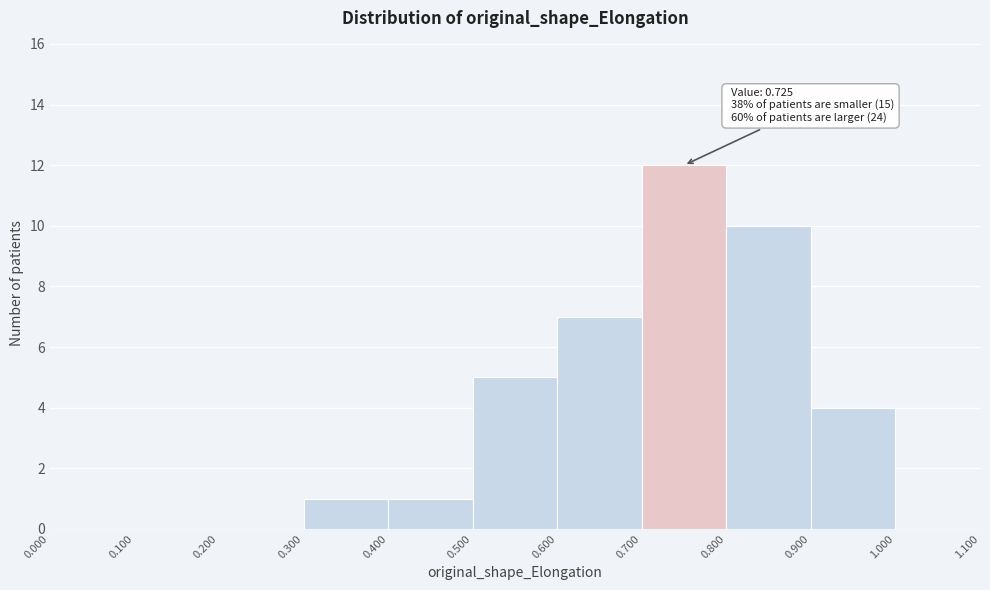

Over which range of the x-axis is the bar tallest?

0.700 to 0.800